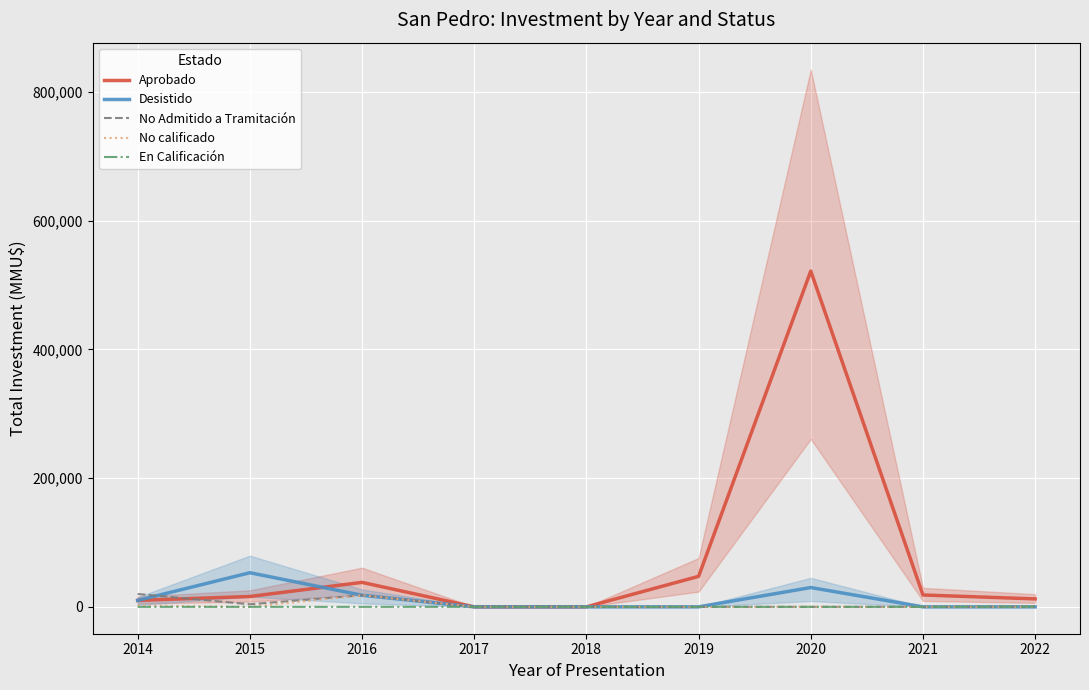

Reading left to right, extract all data points from this chart.

Aprobado: 2014=10000	2015=16100	2016=38000	2017=0	2018=0	2019=47360	2020=521565	2021=18440	2022=12356
Desistido: 2014=10000	2015=53000	2016=18000	2017=0	2018=0	2019=0	2020=30000	2021=0	2022=0
No Admitido a Tramitación: 2014=20000	2015=4000	2016=18000	2017=0	2018=0	2019=0	2020=0	2021=0	2022=356
No calificado: 2014=2000	2015=0	2016=18000	2017=0	2018=0	2019=0	2020=0	2021=0	2022=0
En Calificación: 2014=0	2015=0	2016=0	2017=0	2018=0	2019=0	2020=0	2021=0	2022=356